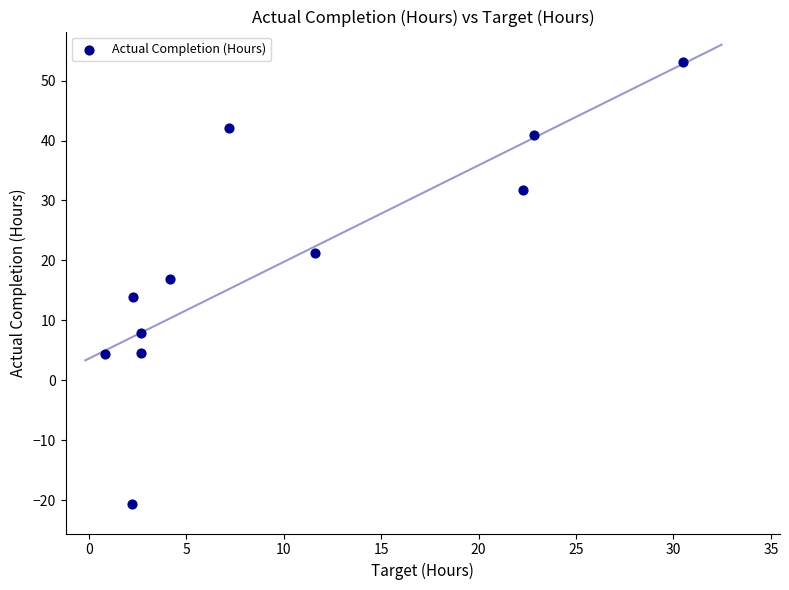

What is the average X value?

9.9